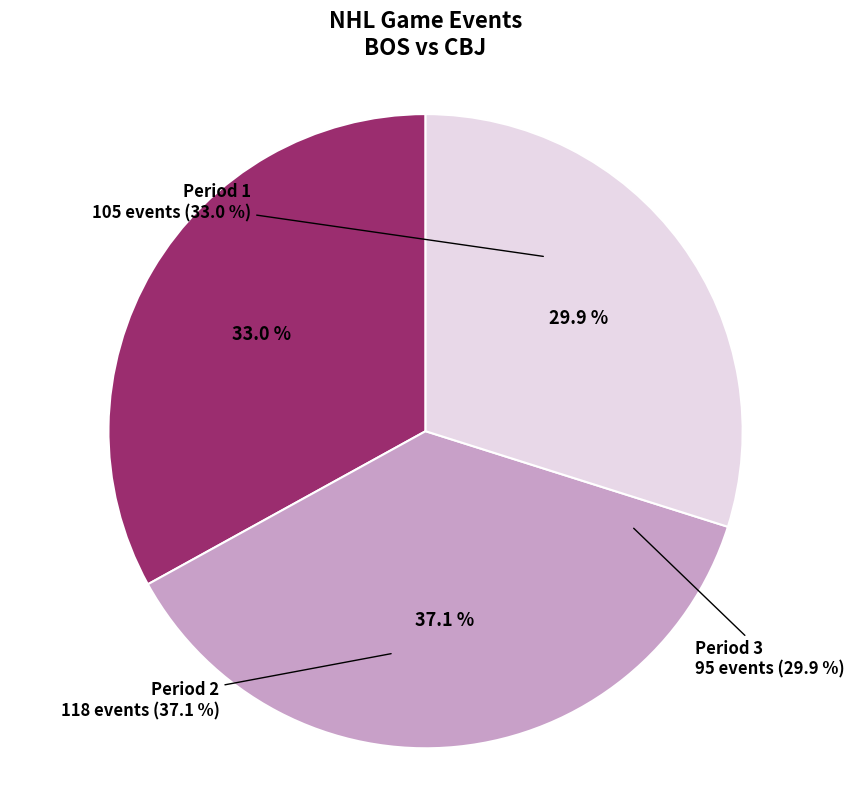

What is the largest slice in the pie chart?

Period 2